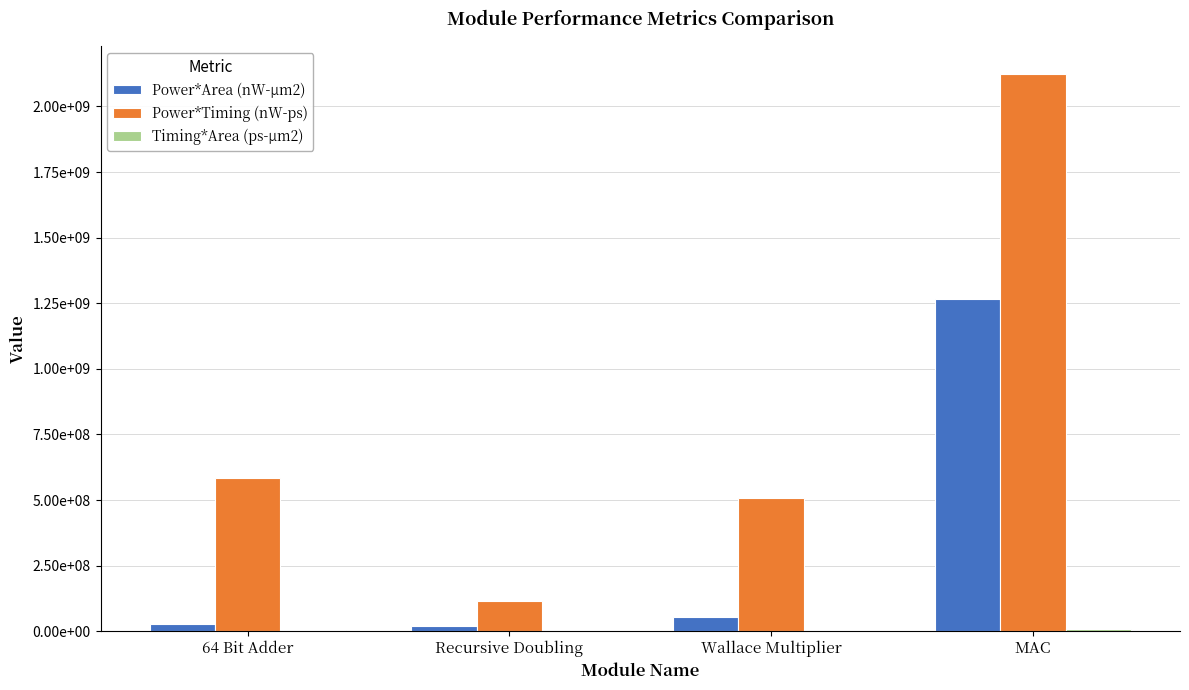

What is the smallest value displayed?

156117.2